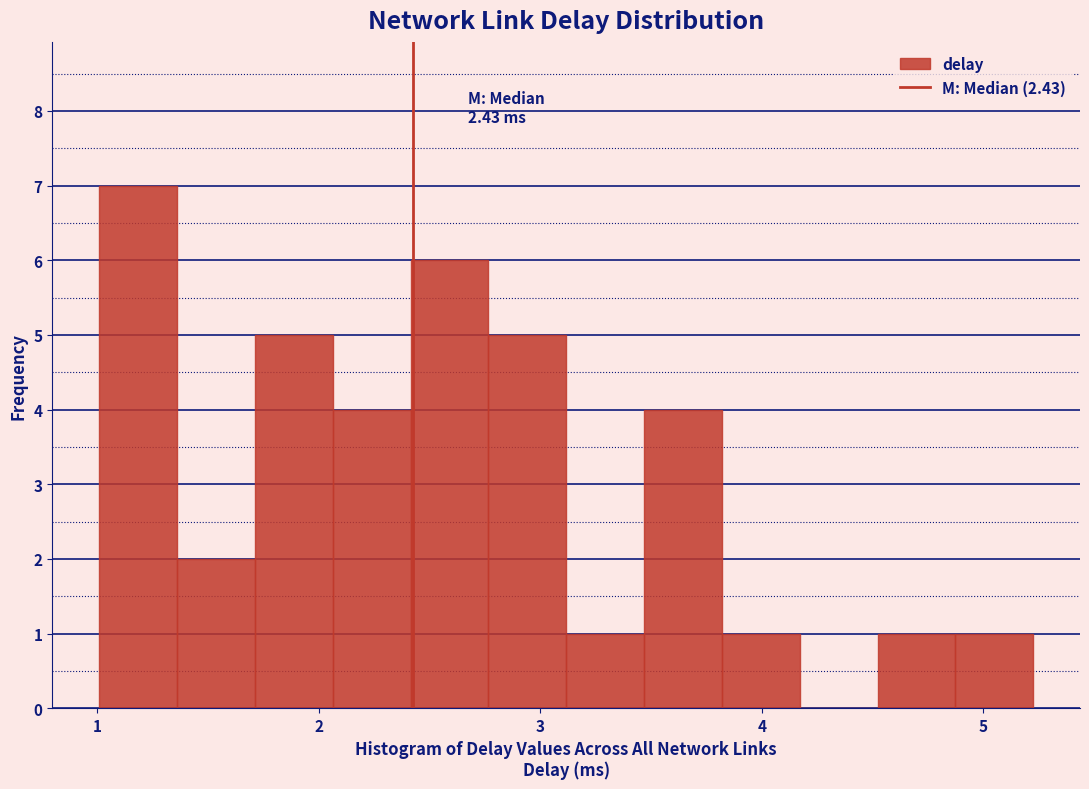

Read against the x-axis, roughly where is the centre of the tallest bar?

1.2